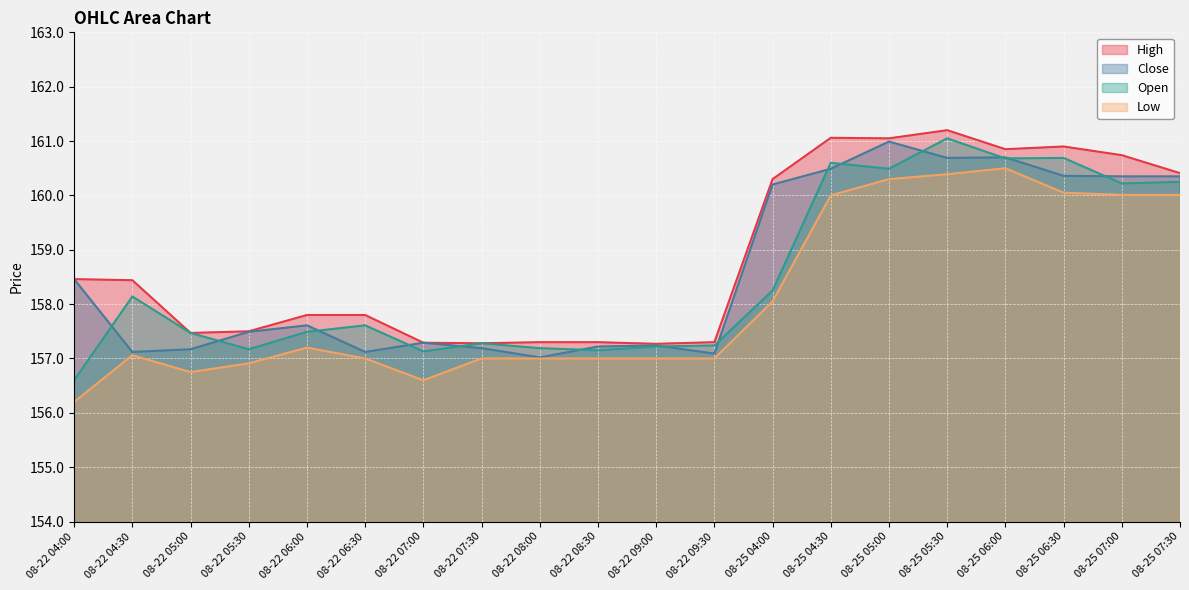

What is the difference between the highest and lowest values at 08-22 04:00?

2.3